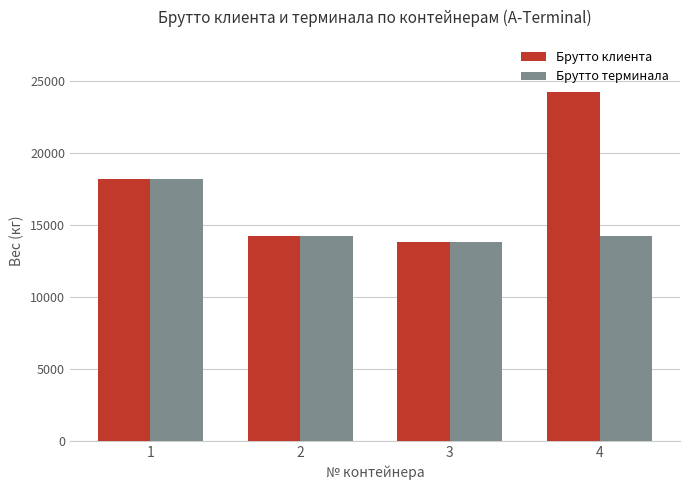

Reading right to left, extract all data points from this chart.

Брутто клиента: 24200	13800	14200	18200
Брутто терминала: 14200	13800	14200	18200